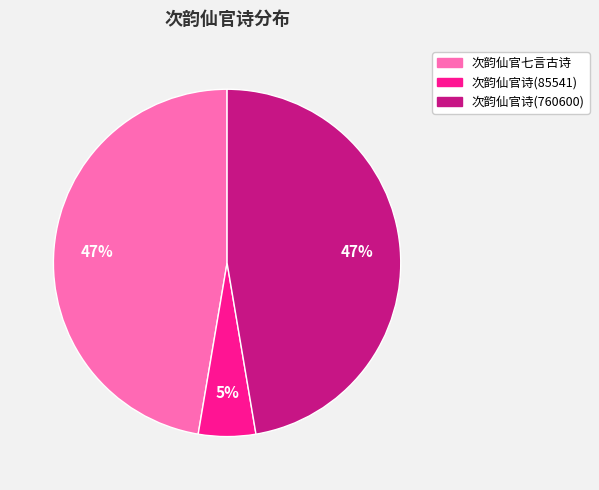

Between 次韵仙官诗(760600) and 次韵仙官诗(85541), which is larger?

次韵仙官诗(760600)